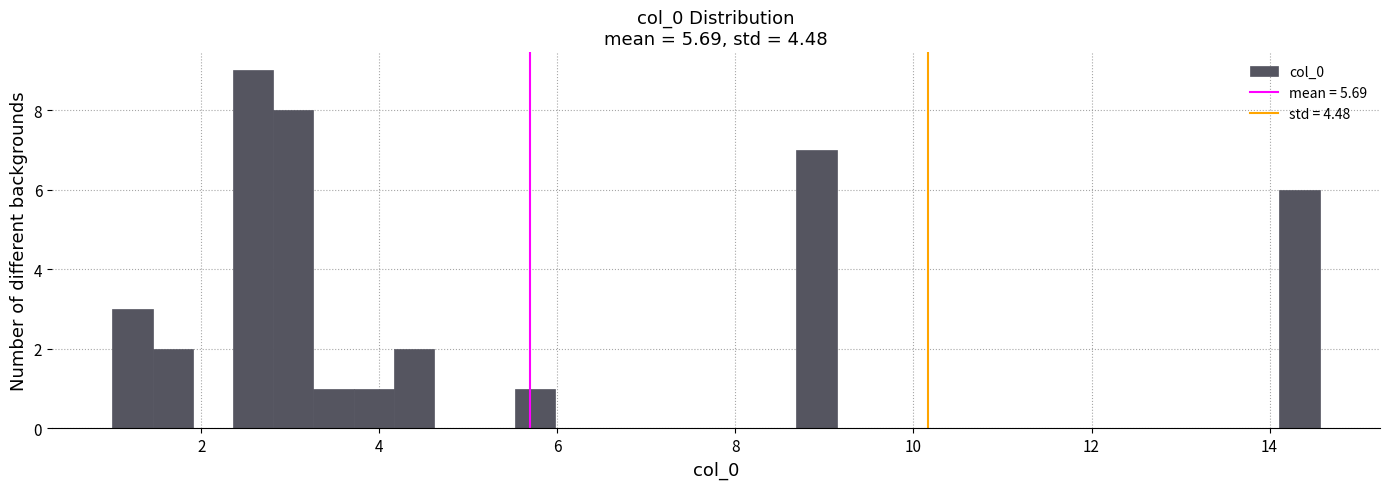

Read against the x-axis, roughly where is the centre of the tallest bar?

2.6